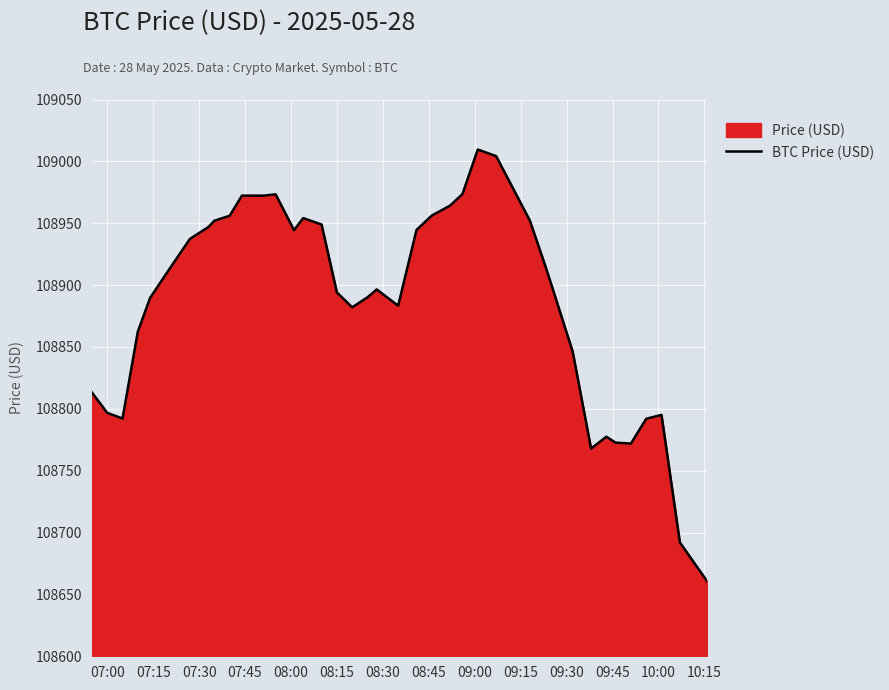

What is the smallest value displayed?

108660.2